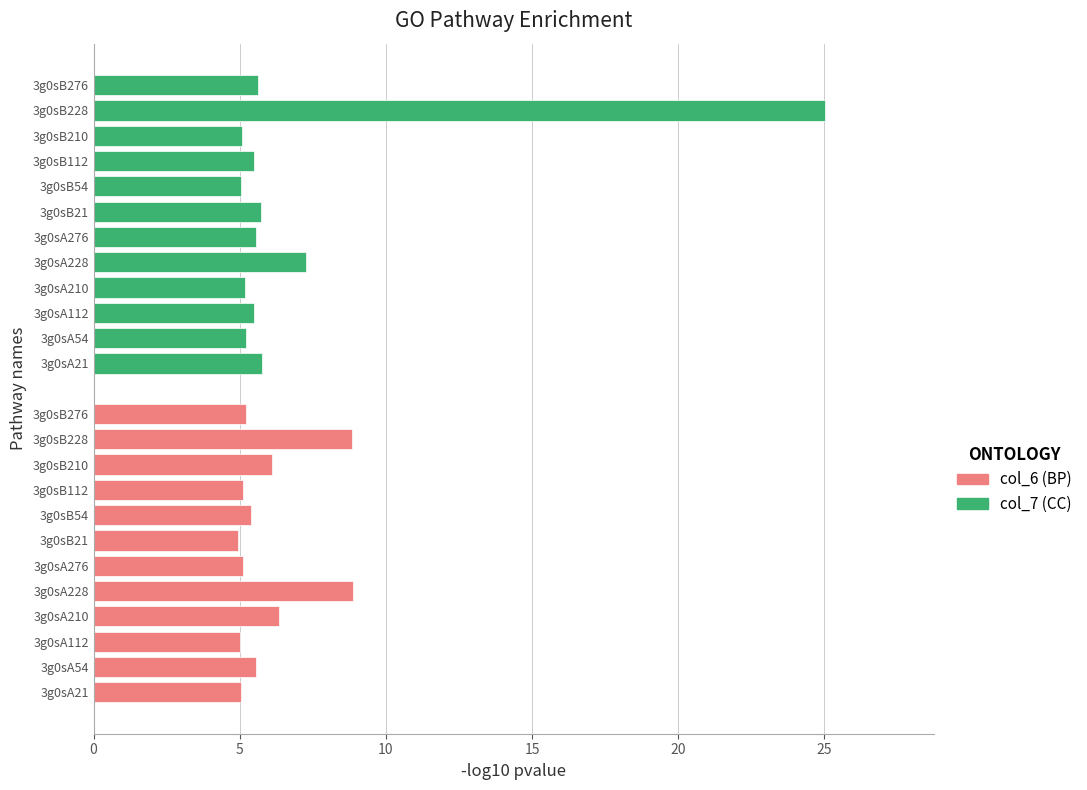

Which series changed the most between 3g0sA112 and 3g0sB210?

col_6